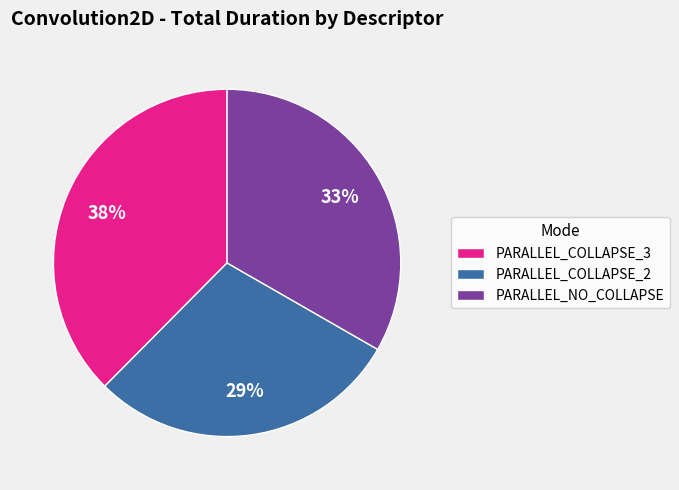

Rank the categories by value from lowest to highest.

PARALLEL_COLLAPSE_2, PARALLEL_NO_COLLAPSE, PARALLEL_COLLAPSE_3